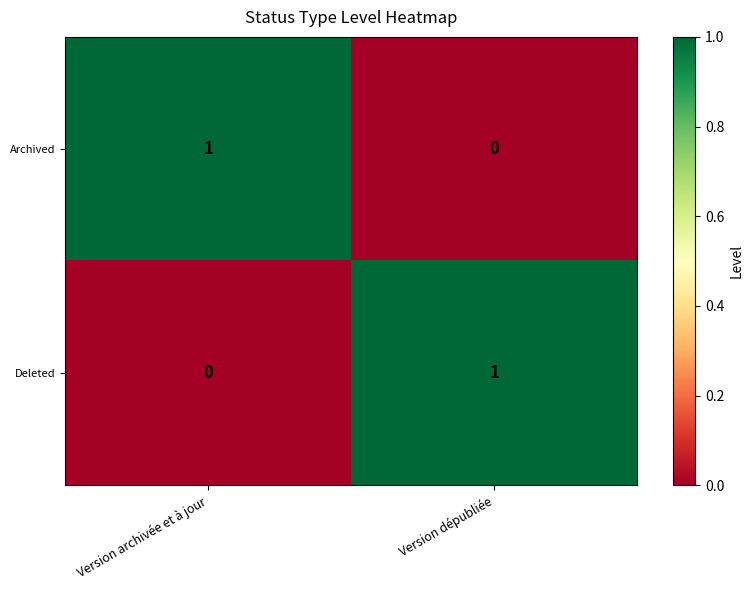

Rank the series at Version archivée et à jour from lowest to highest value.

Deleted, Archived